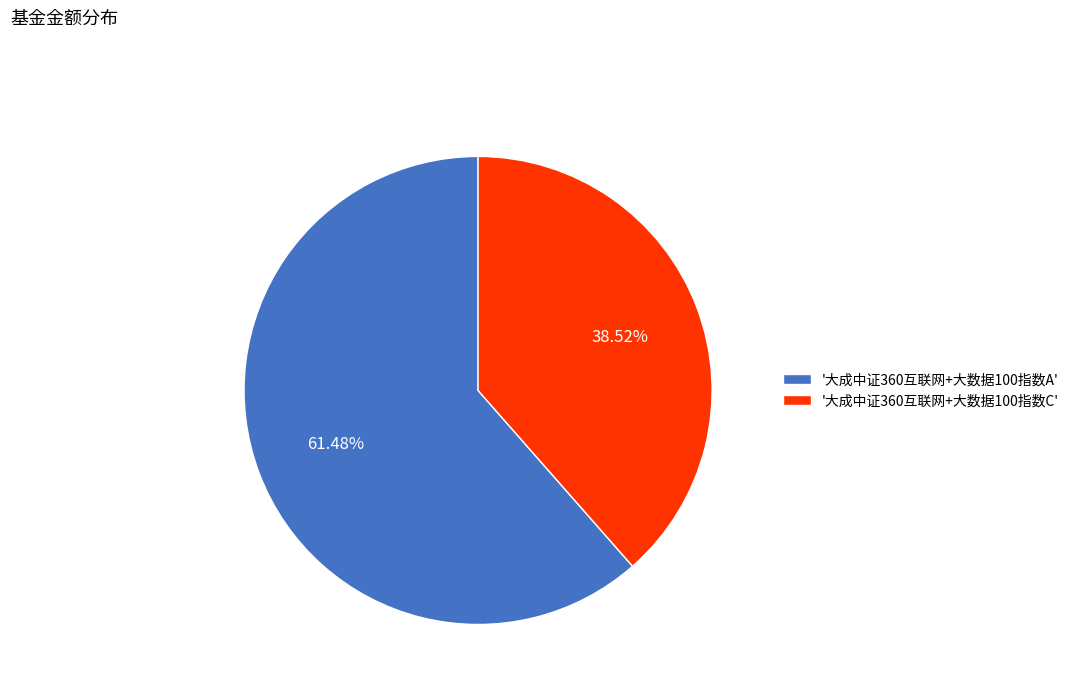

Between '大成中证360互联网+大数据100指数A' and '大成中证360互联网+大数据100指数C', which is larger?

'大成中证360互联网+大数据100指数A'